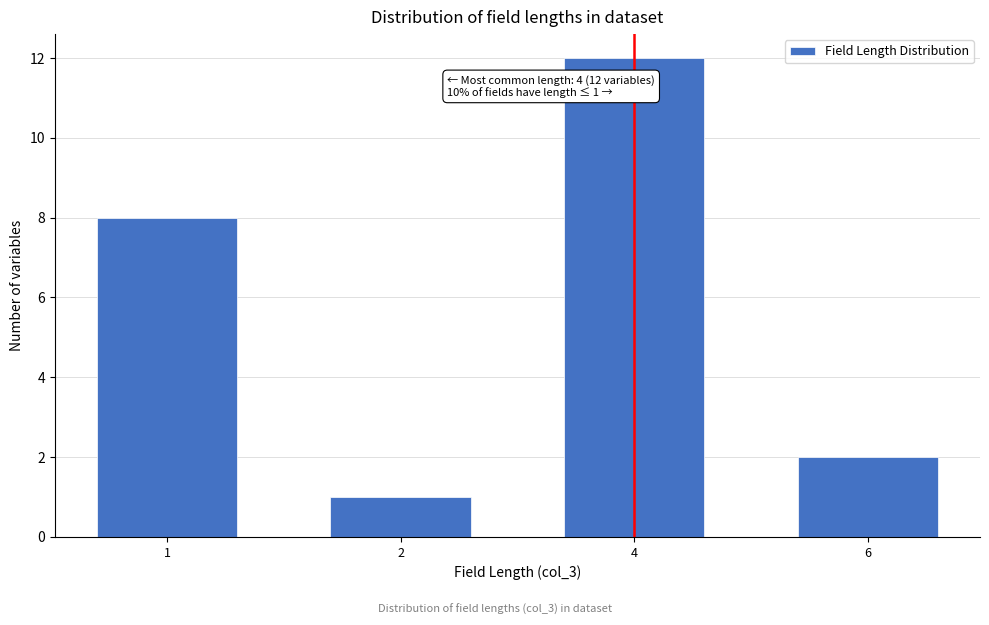

Reading left to right, list all the values displayed in this chart.

8	1	12	2